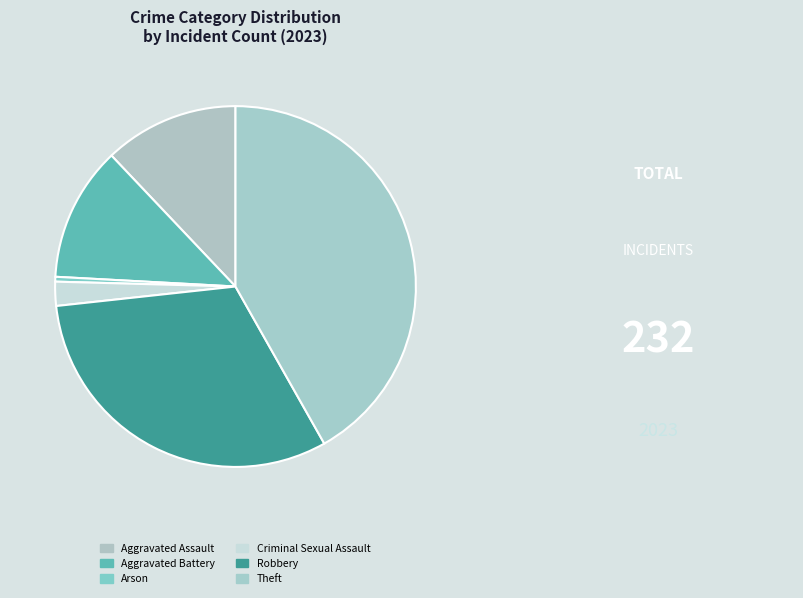

How many slices are in this pie chart?

6